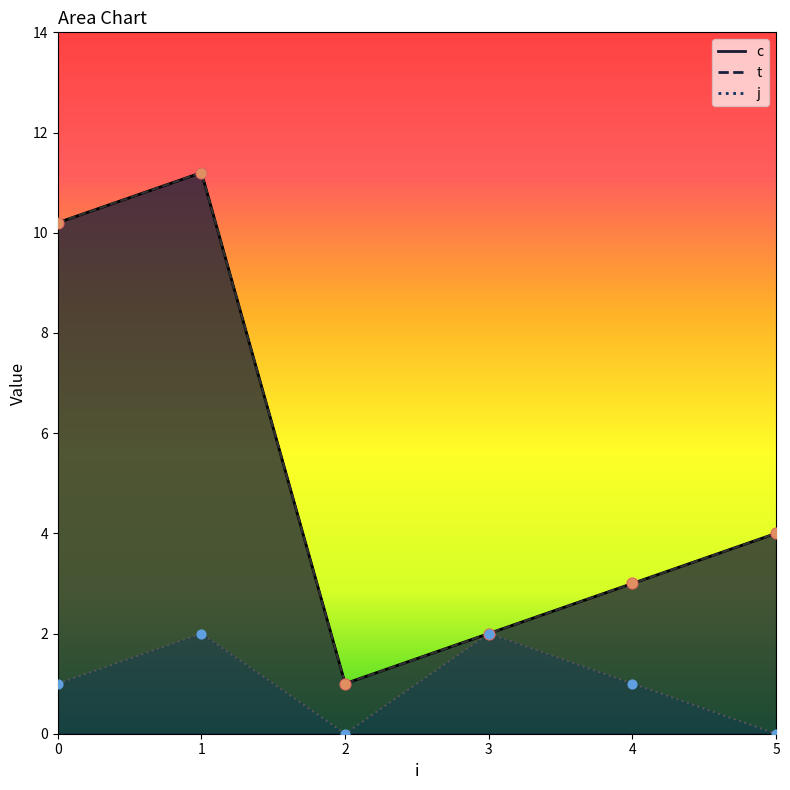

Which series contains the lowest Y value?

j